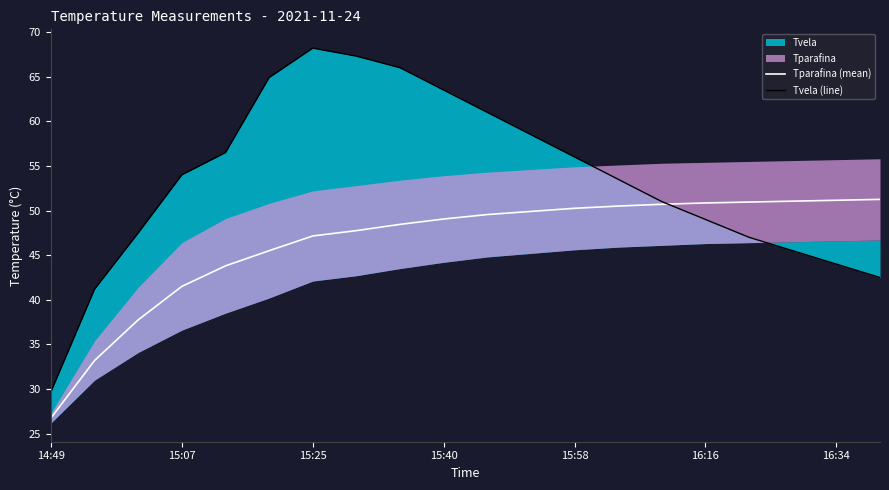

Is it true that Tparafina (mean) equals 47.2 at 15:25?

True